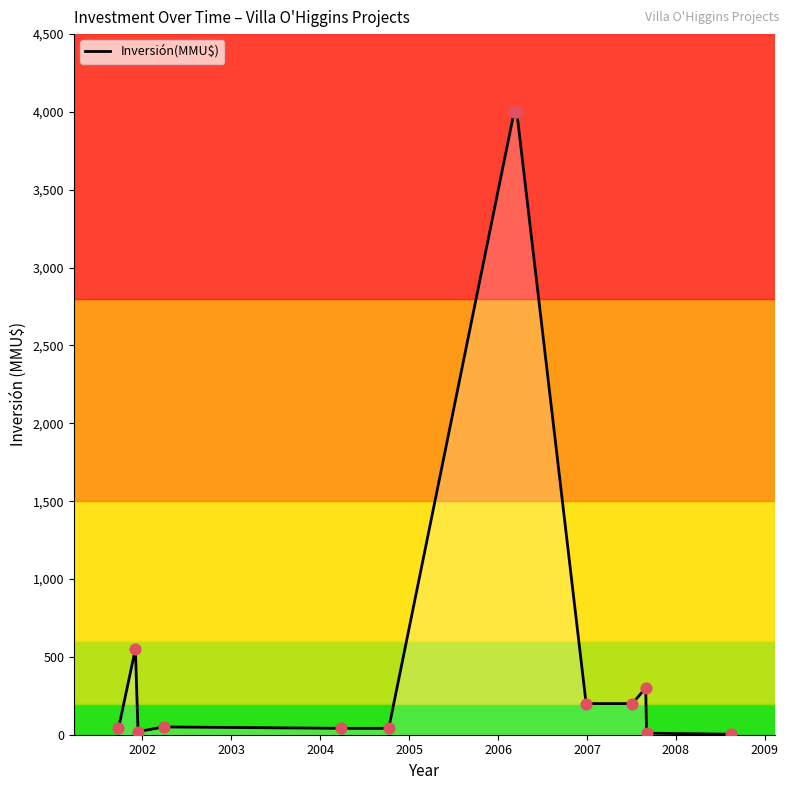

What is the maximum value shown in the chart?

4000.0